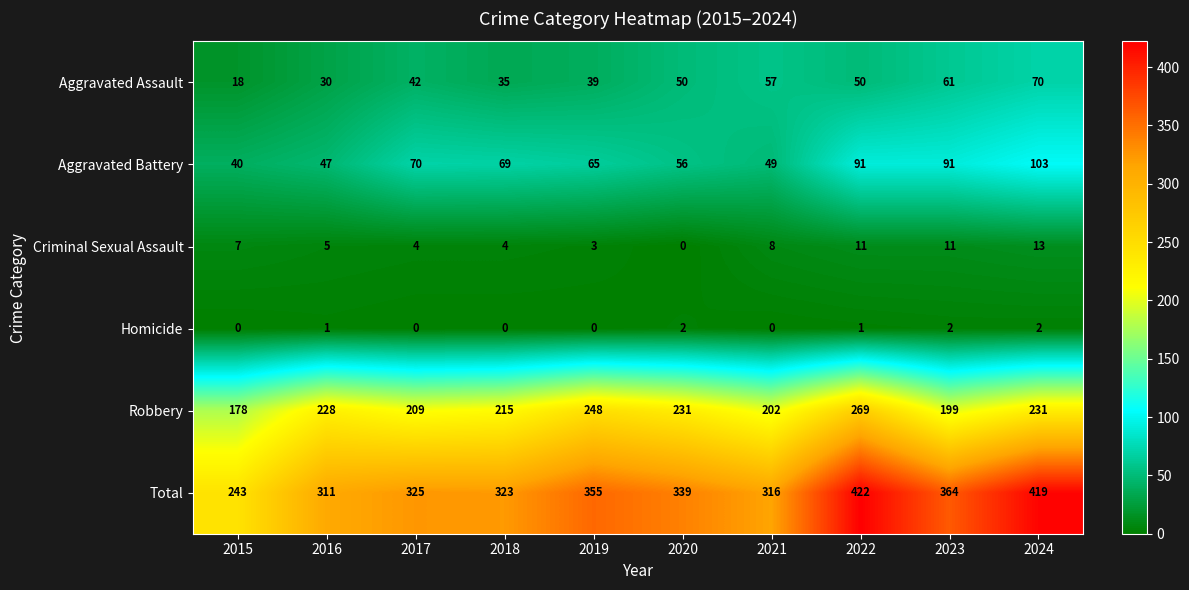

True or false: Aggravated Assault has a value of 39 at 2019.

True